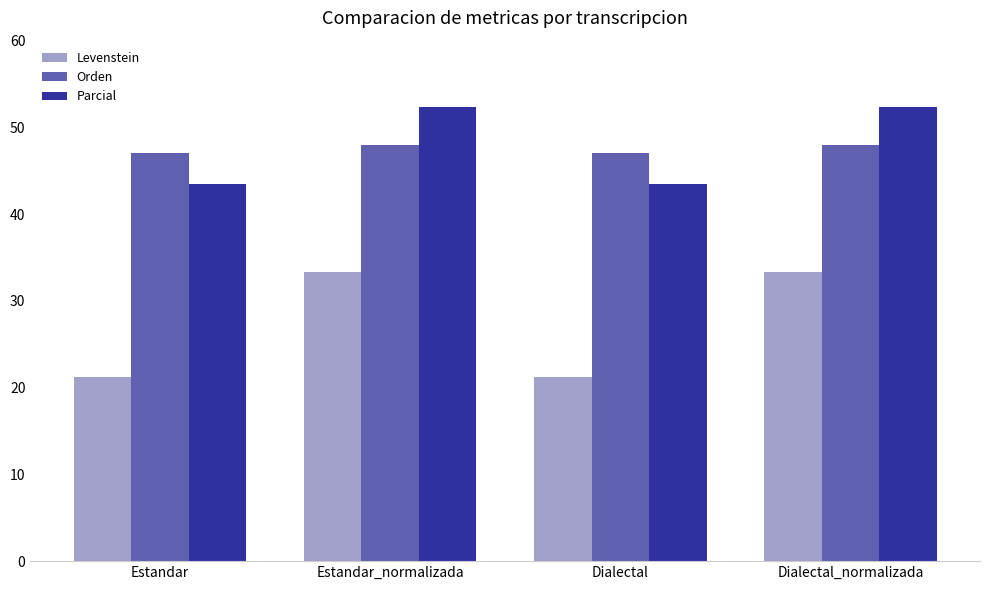

What is the sum of all Parcial values?

191.7